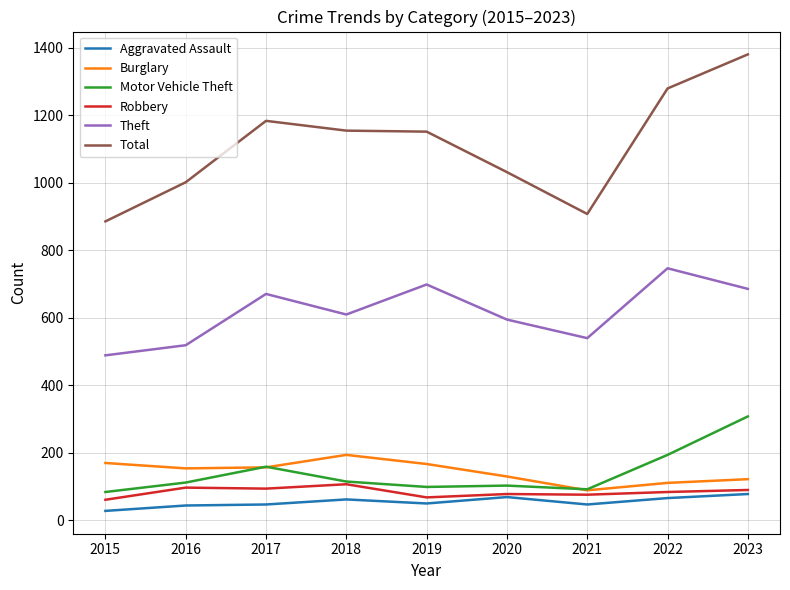

What is the sum of the Total values at 2016 and 2015?

1888